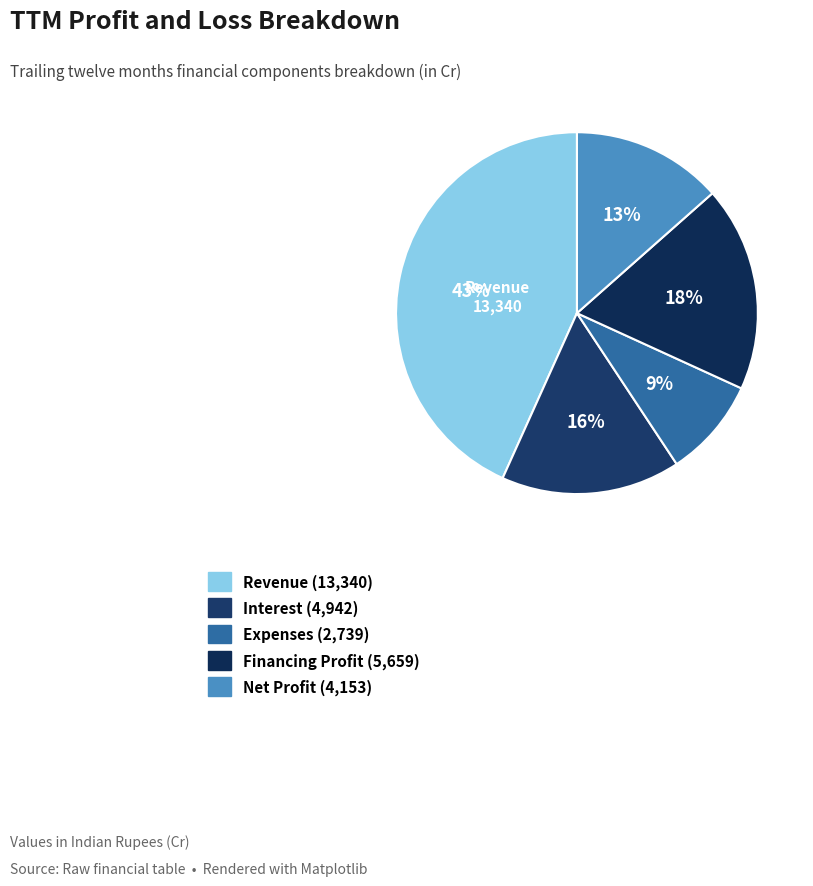

Which category has the smallest portion of the pie?

Expenses